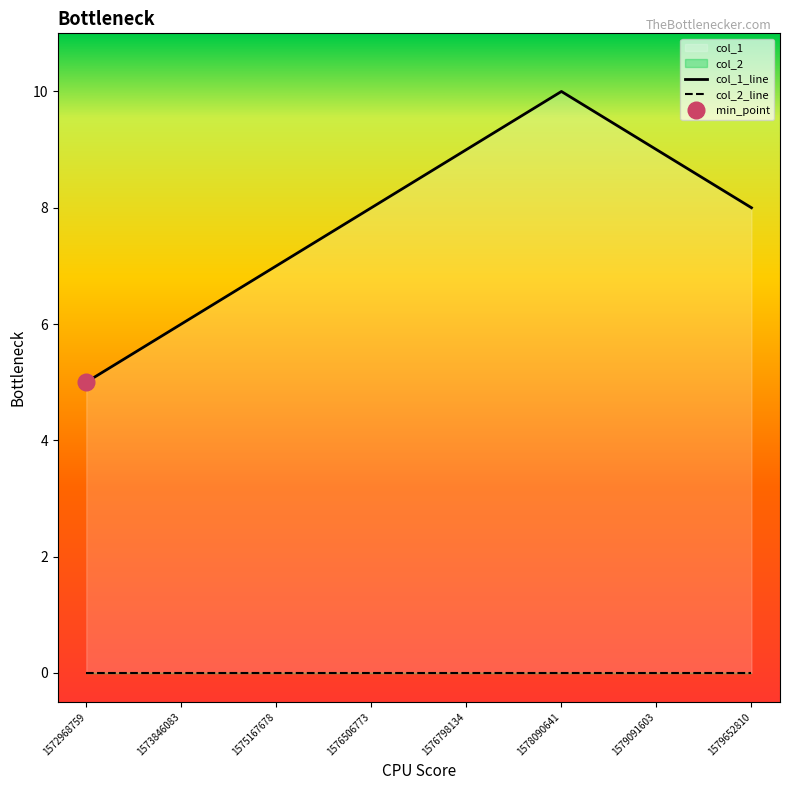

At which category does the chart reach its peak across all series?

1578090641